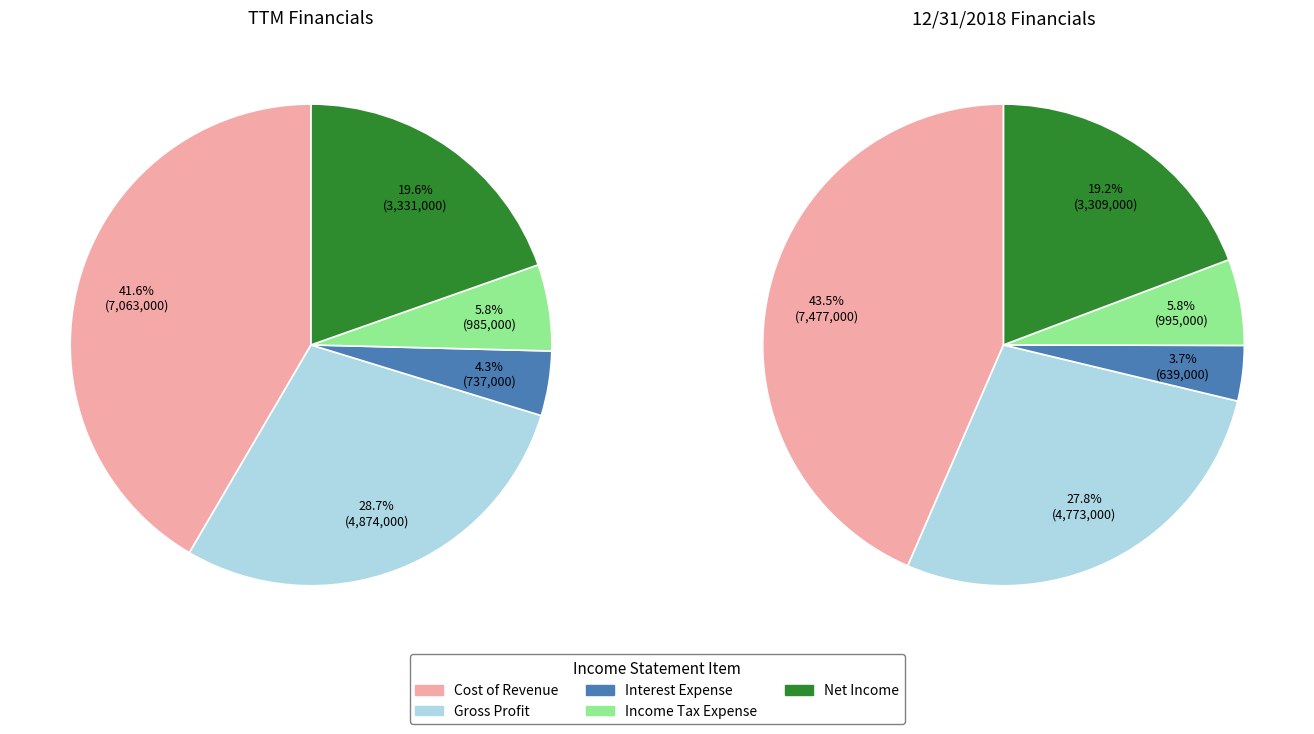

Count the number of slices in the pie.

5